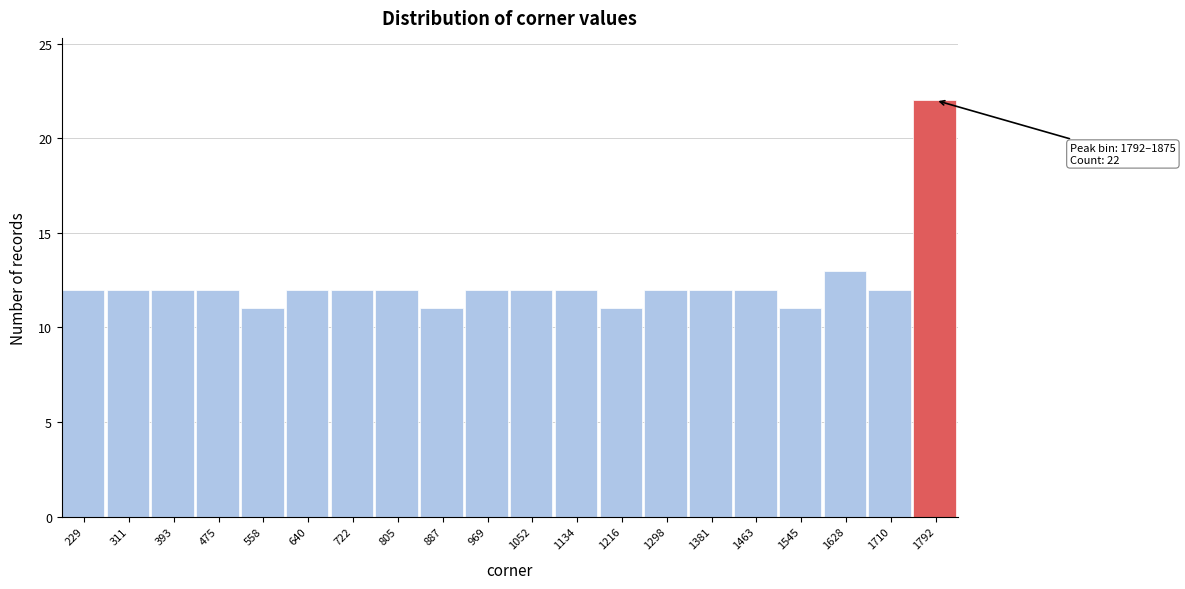

Reading left to right, extract all data points from this chart.

12	12	12	12	11	12	12	12	11	12	12	12	11	12	12	12	11	13	12	22